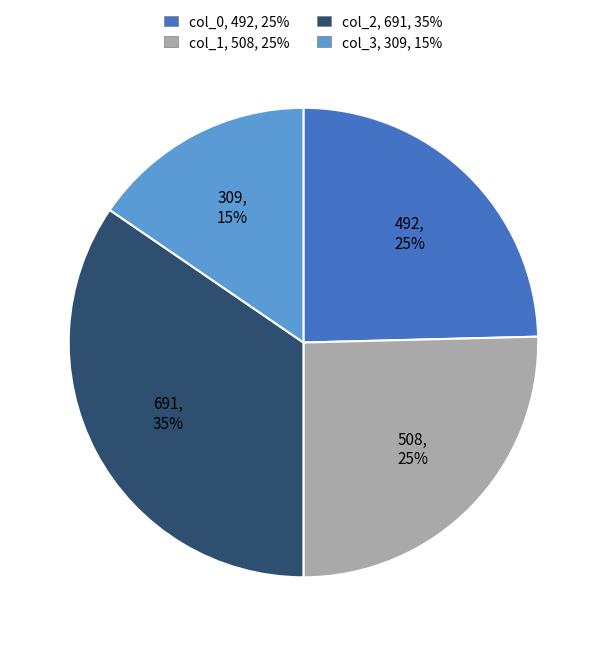

Is there any slice that represents more than half of the pie?

No